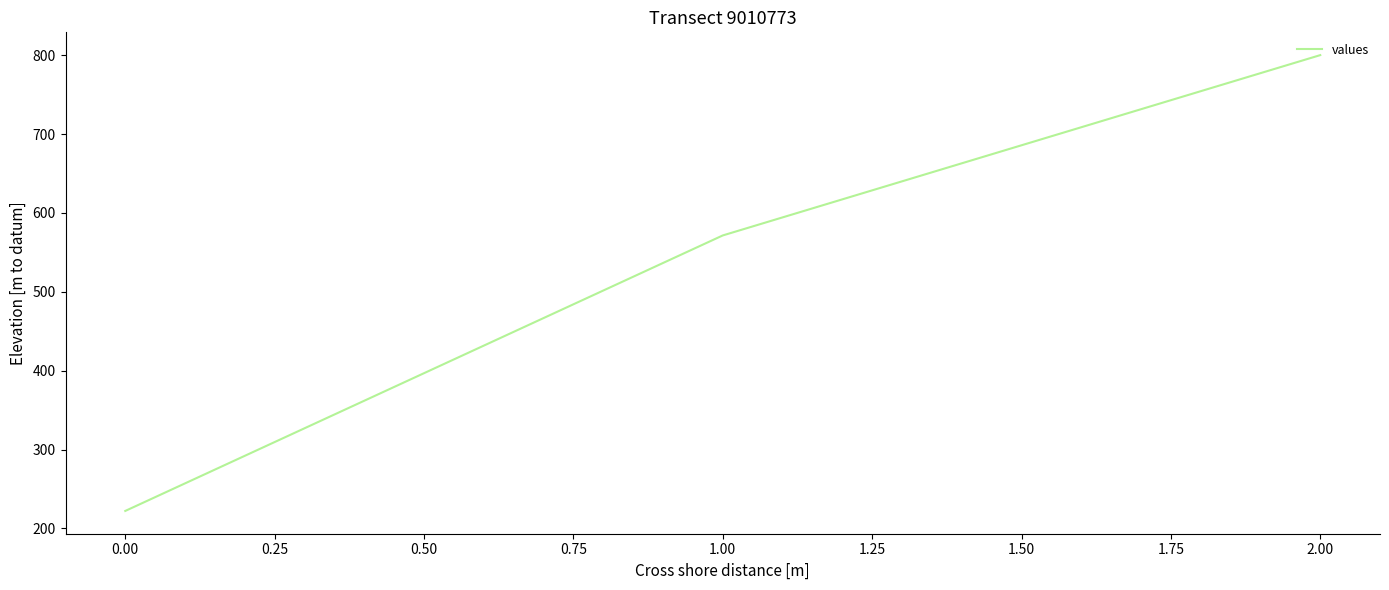

What is the change in value from 1.00 to 2.00?

+228.6